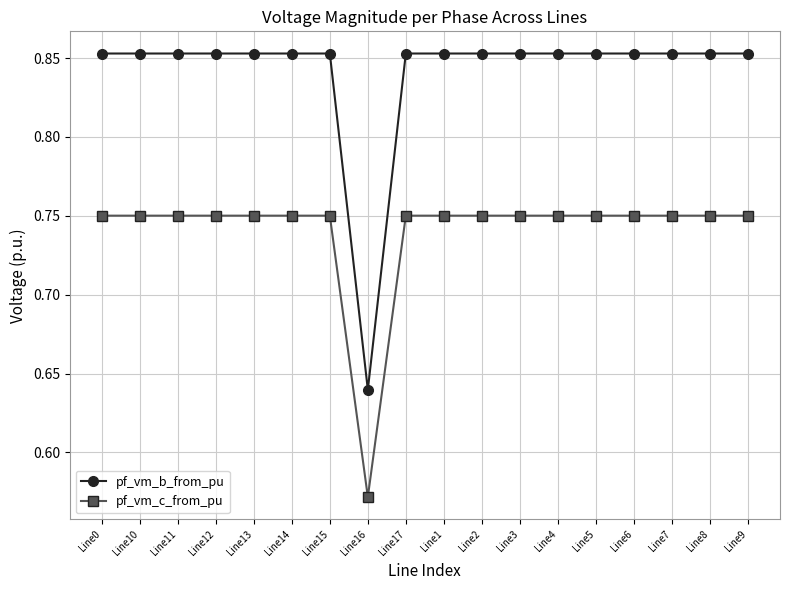

Is it true that pf_vm_b_from_pu equals 0.5 at Line12?

False